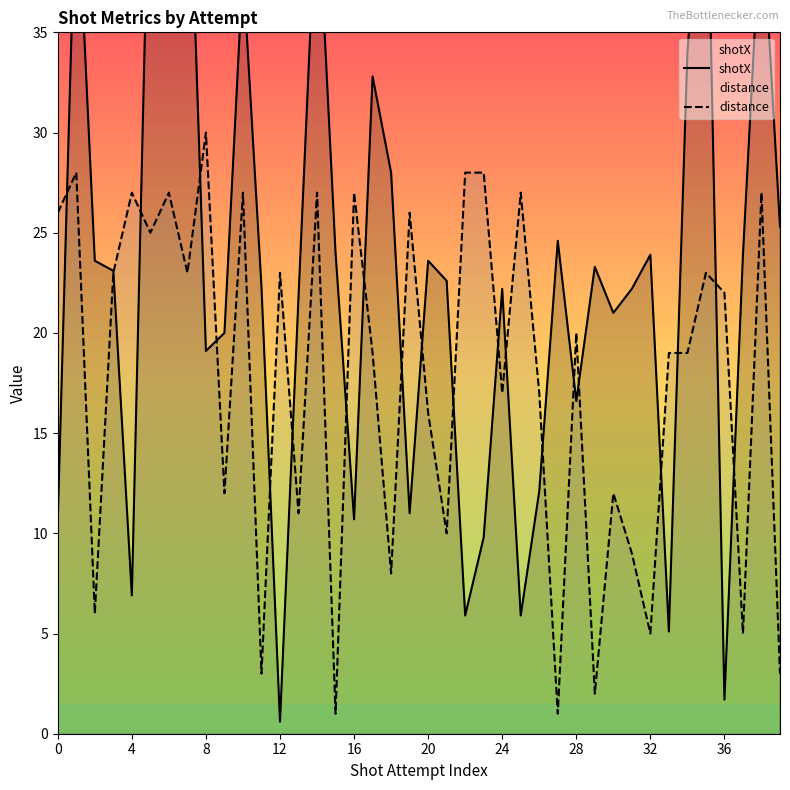

How many interior local peaks does the distance series have?

14